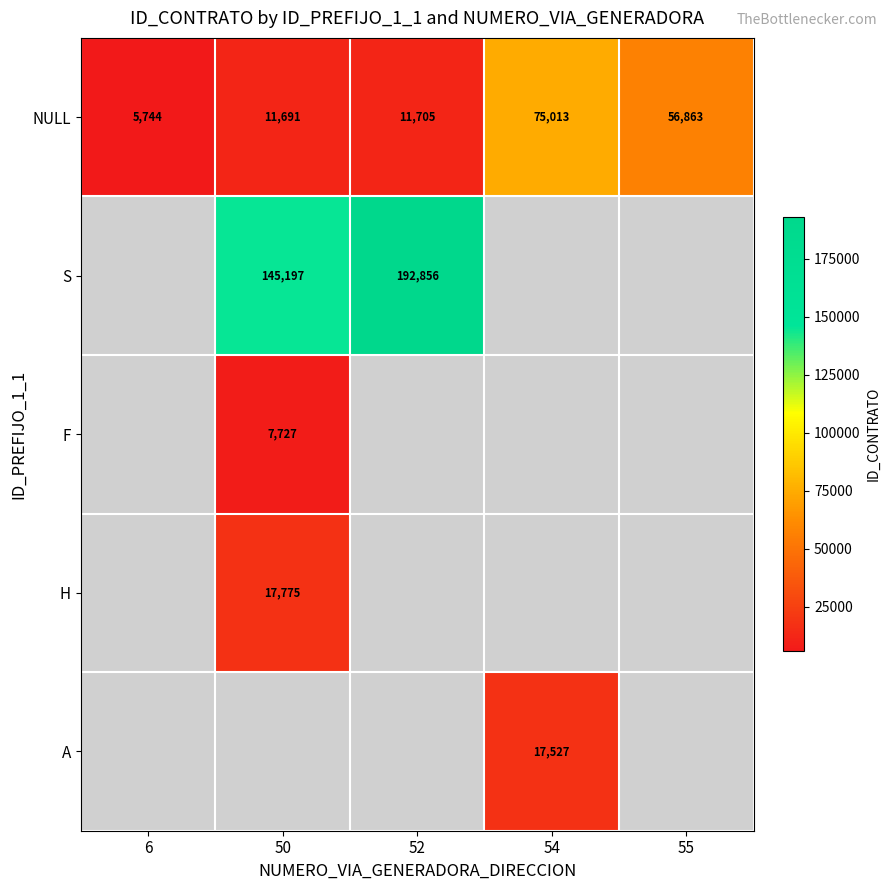

What is the lowest value of the NULL series?

5744